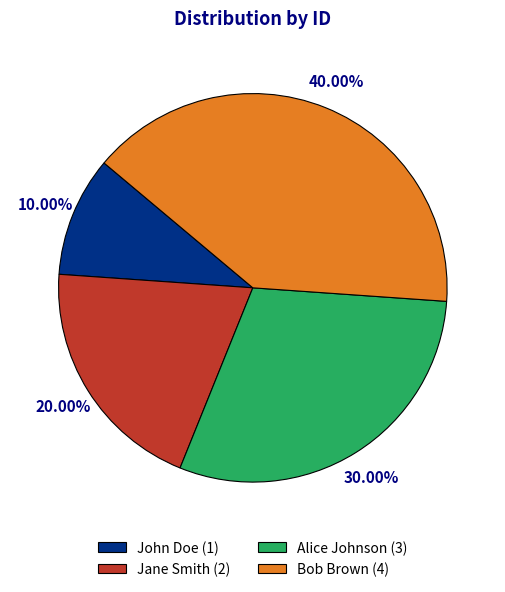

What is the ratio of the value at Jane Smith (2) to the value at Bob Brown (4)?

0.5